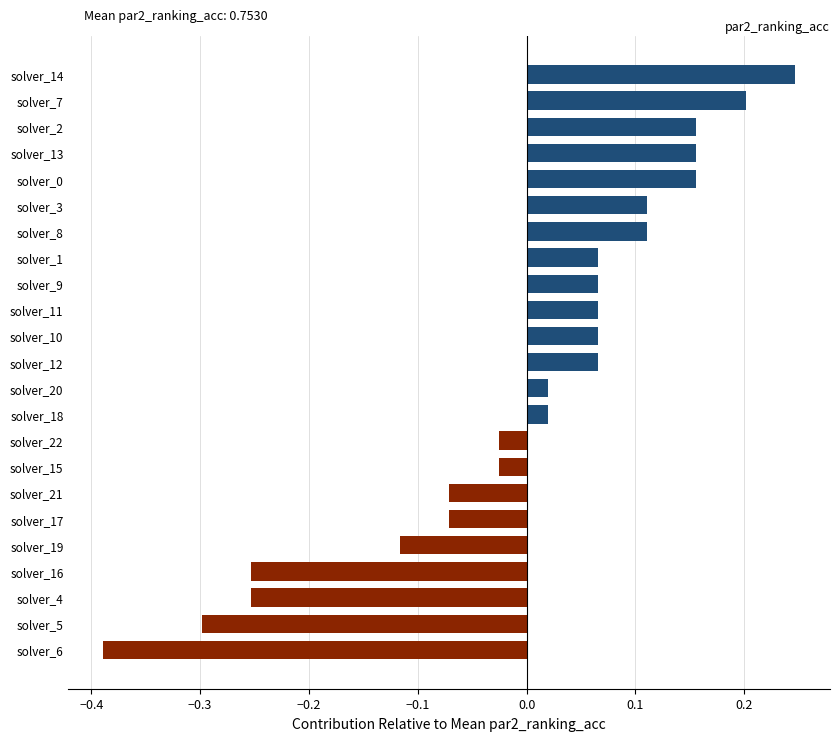

At which category does the chart reach its peak across all series?

solver_14